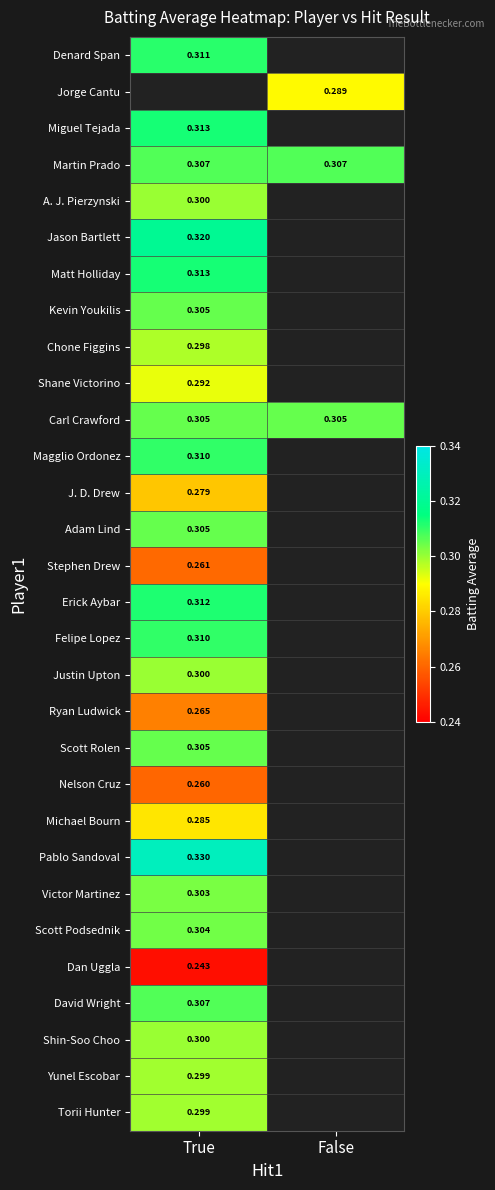

At which label does Magglio Ordonez reach its minimum?

True